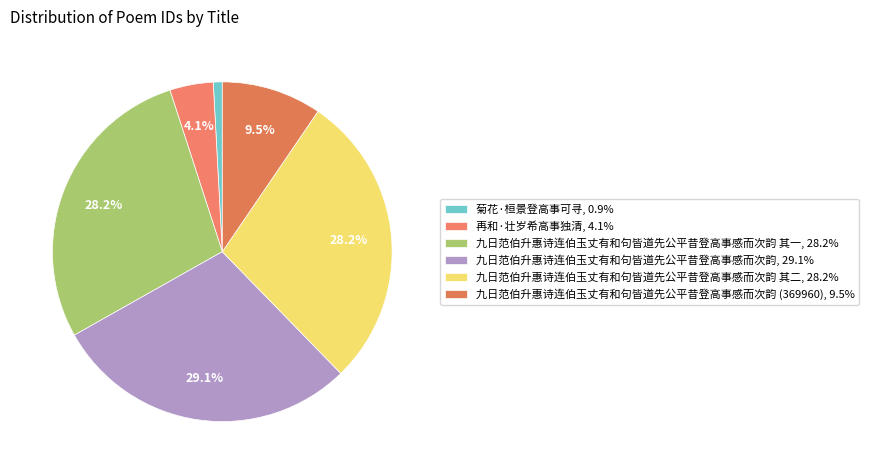

How many slices are in this pie chart?

6